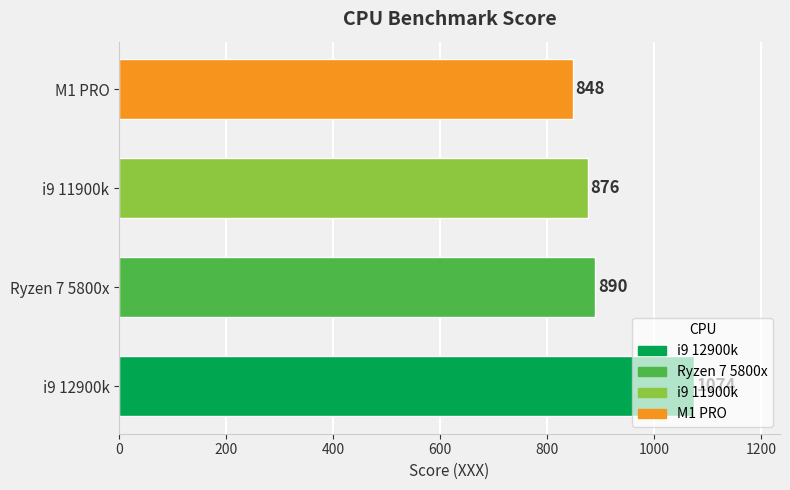

Which label corresponds to the smallest value in the chart?

M1 PRO